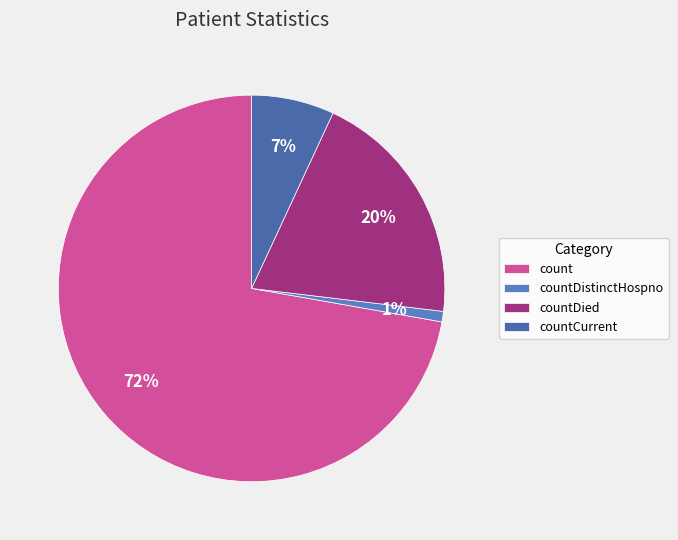

To the nearest percent, what is the difference between the largest and smallest slice percentages?

71%